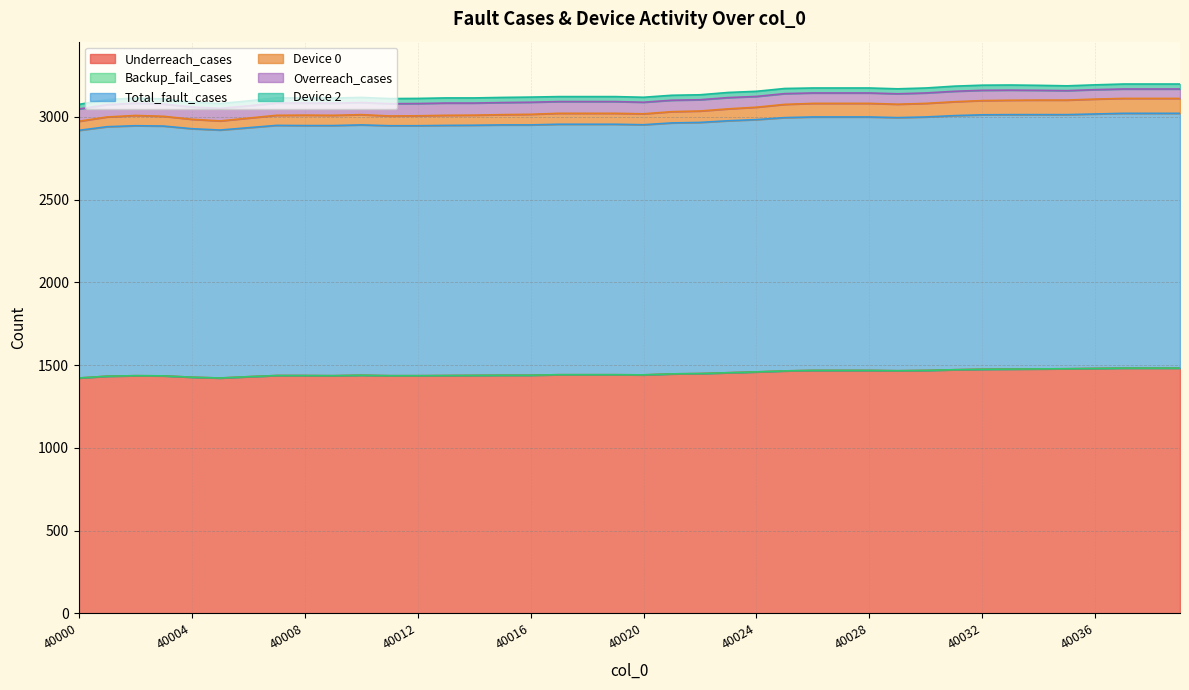

At which category does Overreach_cases reach its first local peak?

40002